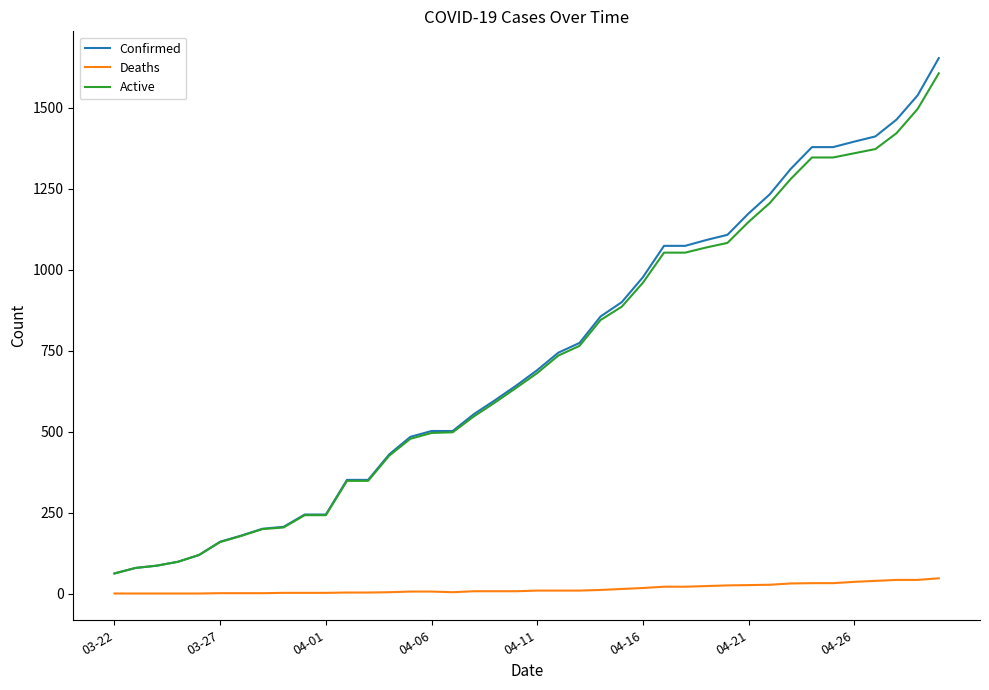

Which series has the widest spread of values?

Confirmed